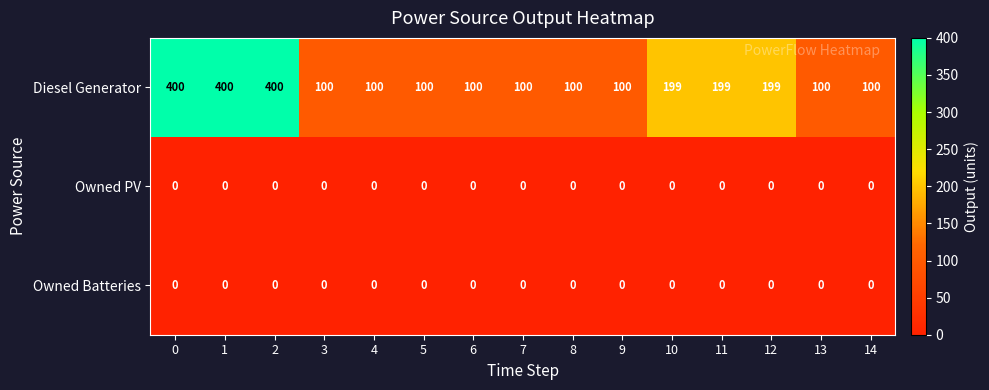

True or false: Owned Batteries has a value of 0 at 3.

True